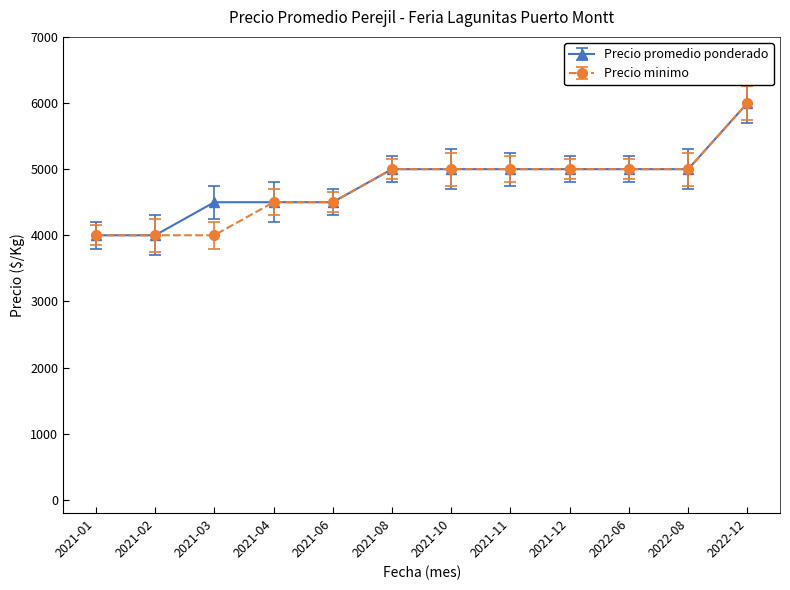

The value of Precio promedio ponderado at 2021-02 is 1214. True or false?

False